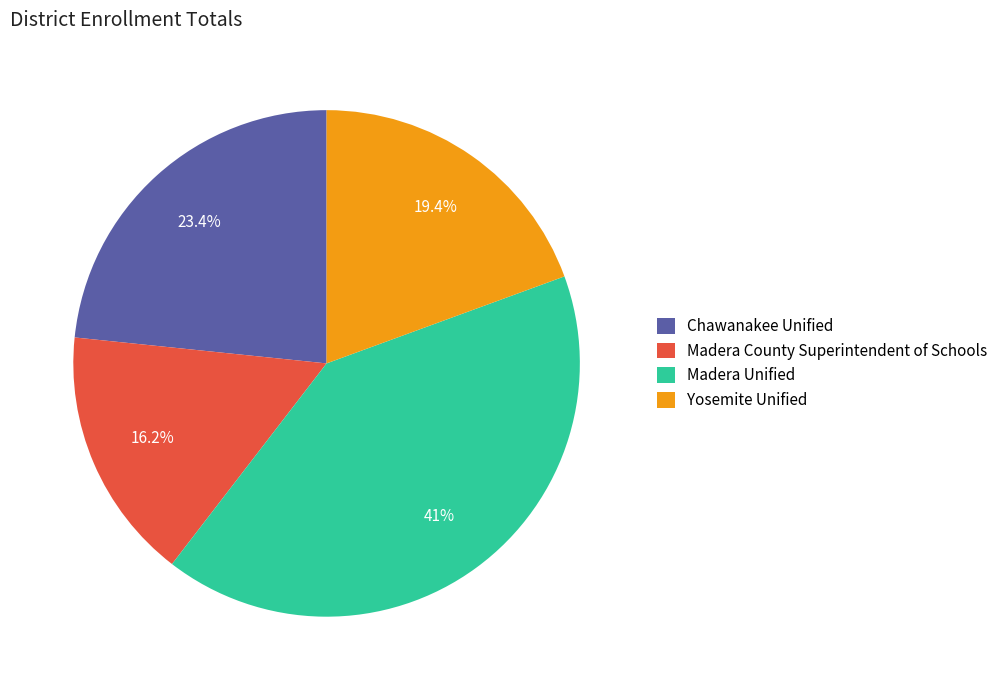

How many slices are in this pie chart?

4